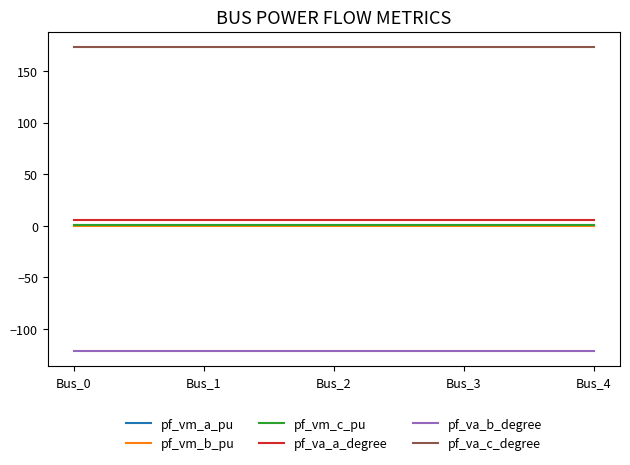

Reading left to right, transcribe all the data shown in this chart.

pf_vm_a_pu: 1.0	1.0	1.0	1.0	1.0
pf_vm_b_pu: 0.2	0.2	0.2	0.2	0.2
pf_vm_c_pu: 0.9	0.9	0.9	0.9	0.9
pf_va_a_degree: 5.8	5.8	5.8	5.8	5.8
pf_va_b_degree: -121.3	-121.3	-121.3	-121.3	-121.3
pf_va_c_degree: 173.4	173.4	173.4	173.4	173.4